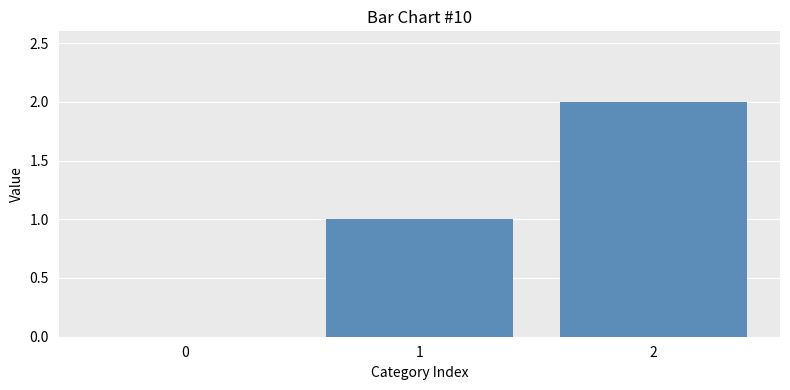

What is the sum of all values?

3